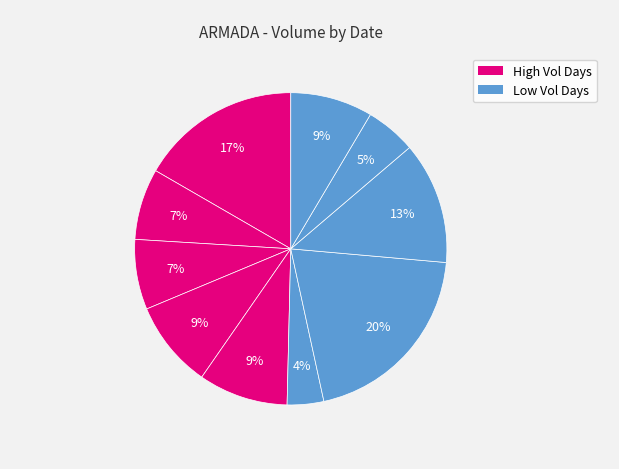

To the nearest percent, what is the average slice percentage?

10%